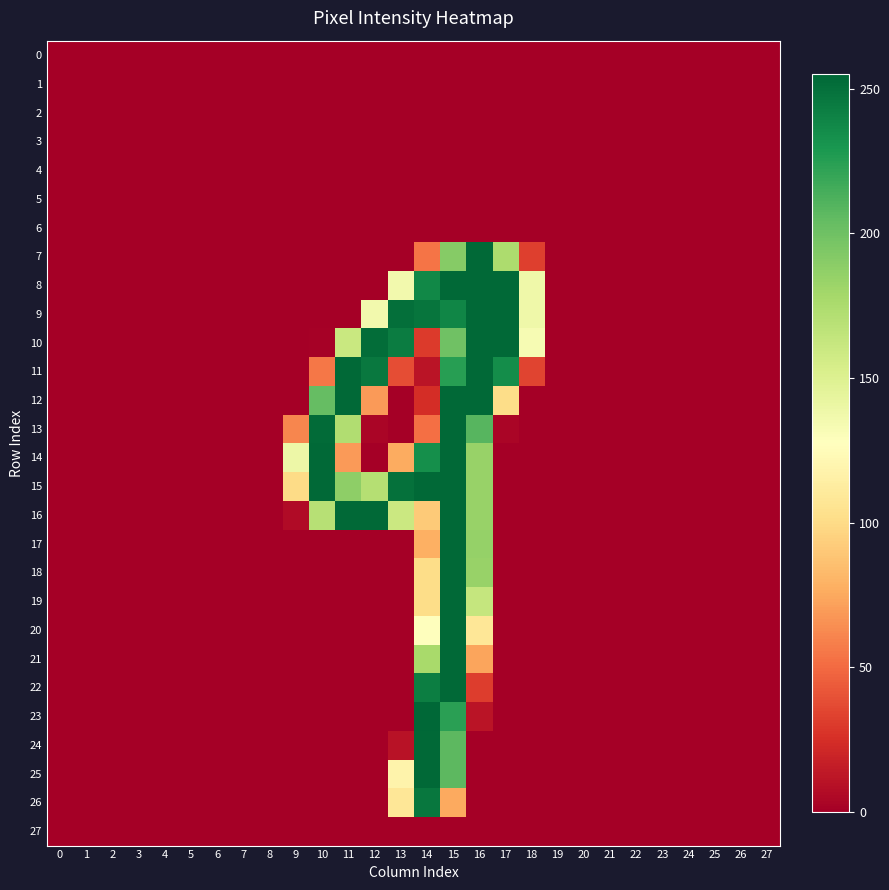

Between 9 and 24, which series saw the biggest shift?

14